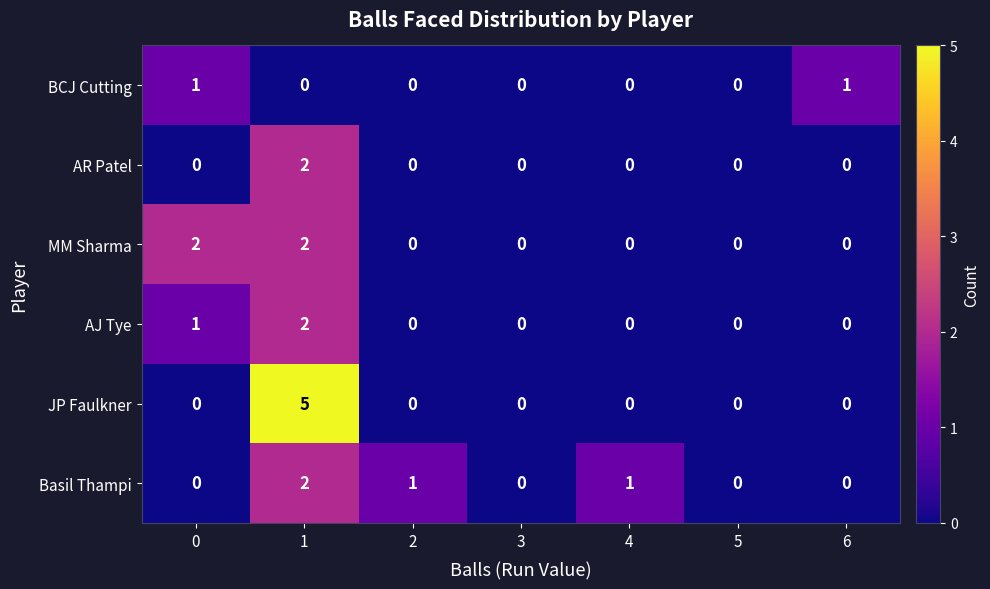

What is the total value across all series at 1?

13